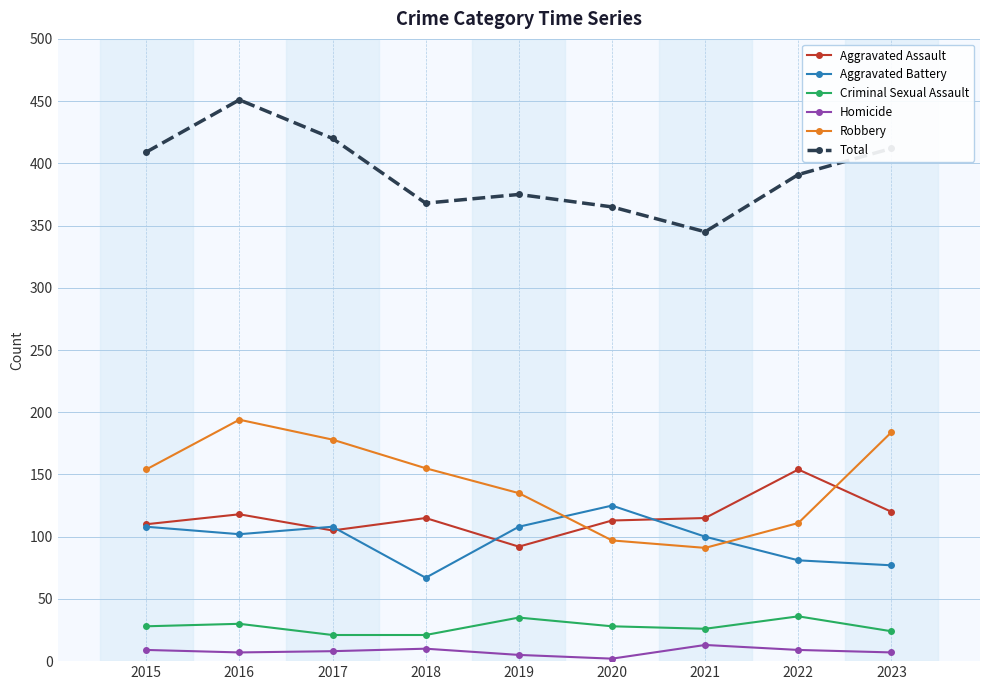

What is the minimum value shown in the chart?

2